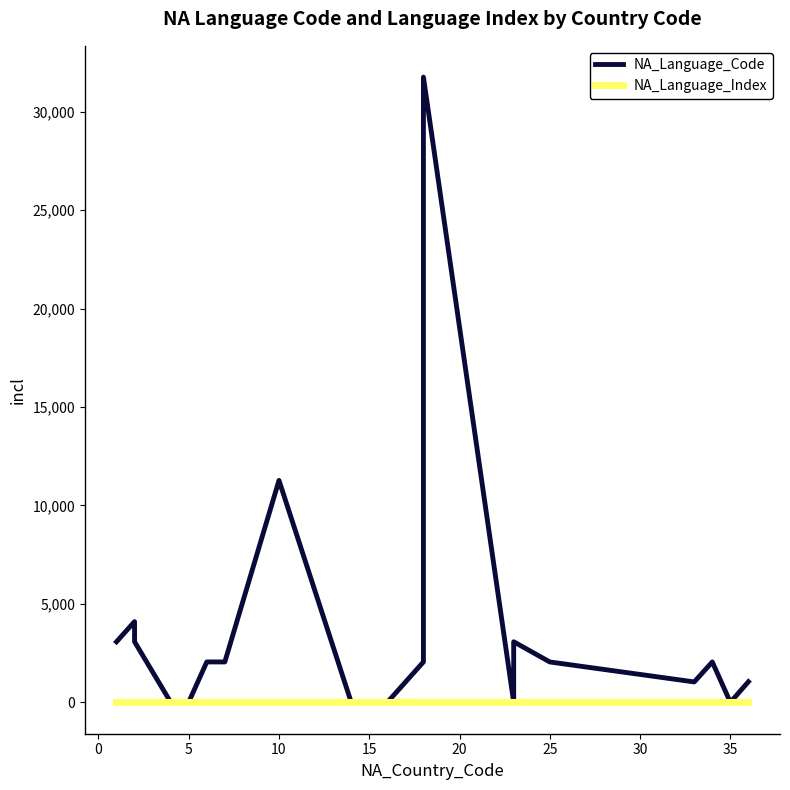

How many values in the NA_Language_Index series exceed 1?

3